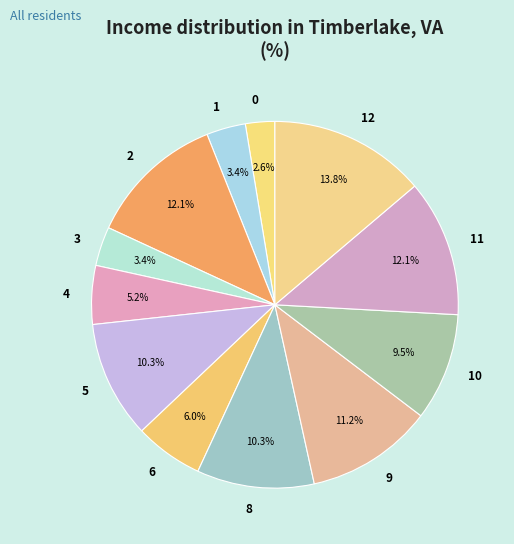

How many slices are in this pie chart?

12